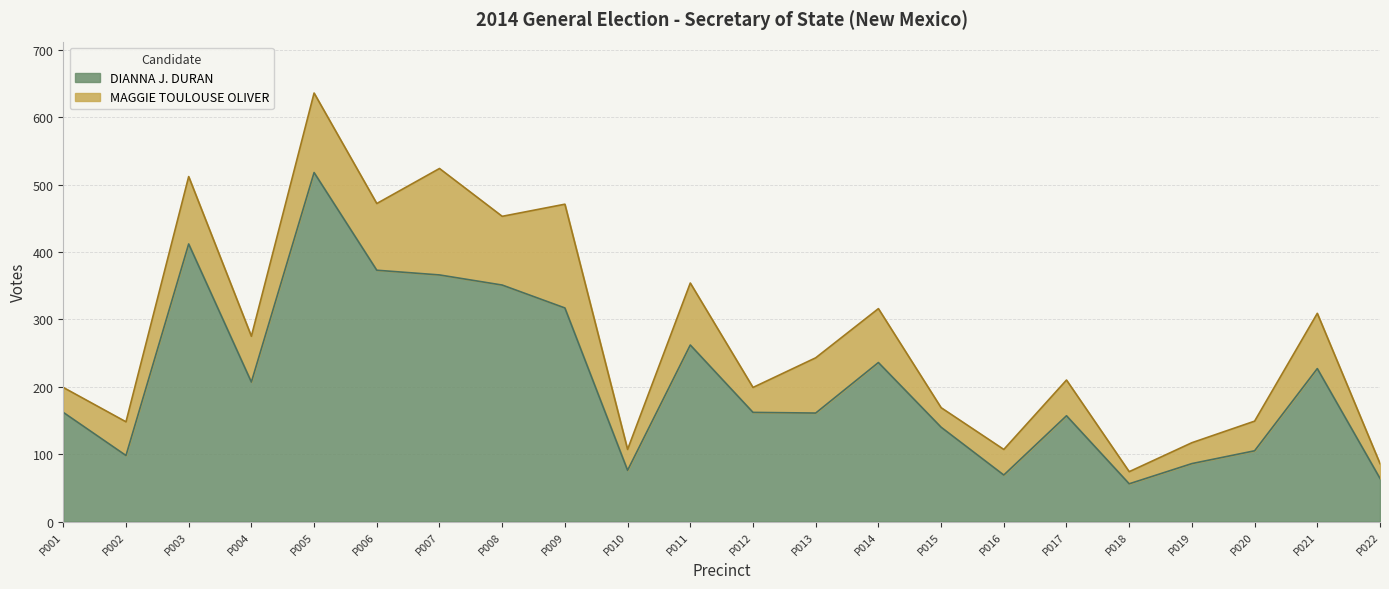

At which category is the sum across all series the highest?

P005